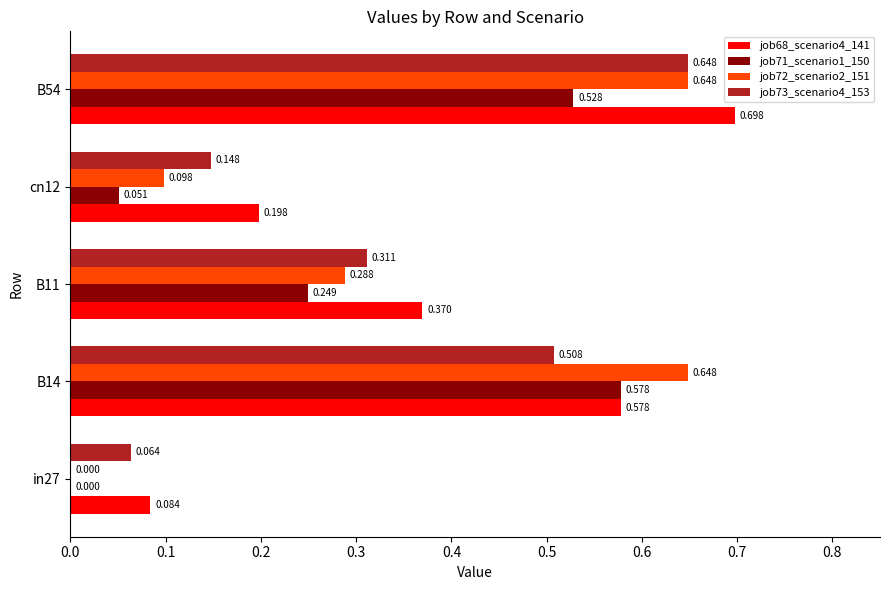

How many series are shown in this chart?

4